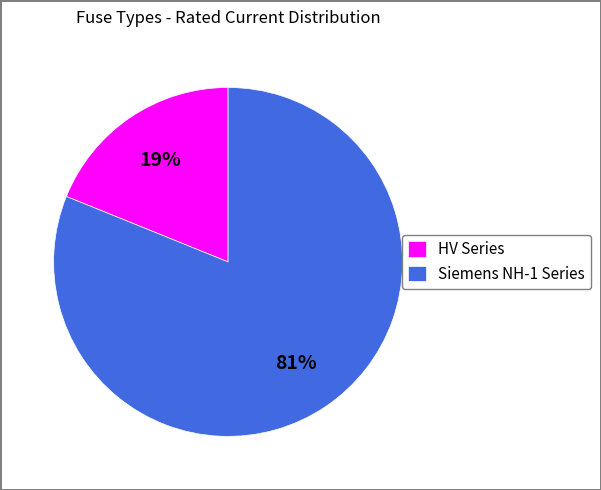

Does any single category account for the majority?

Yes